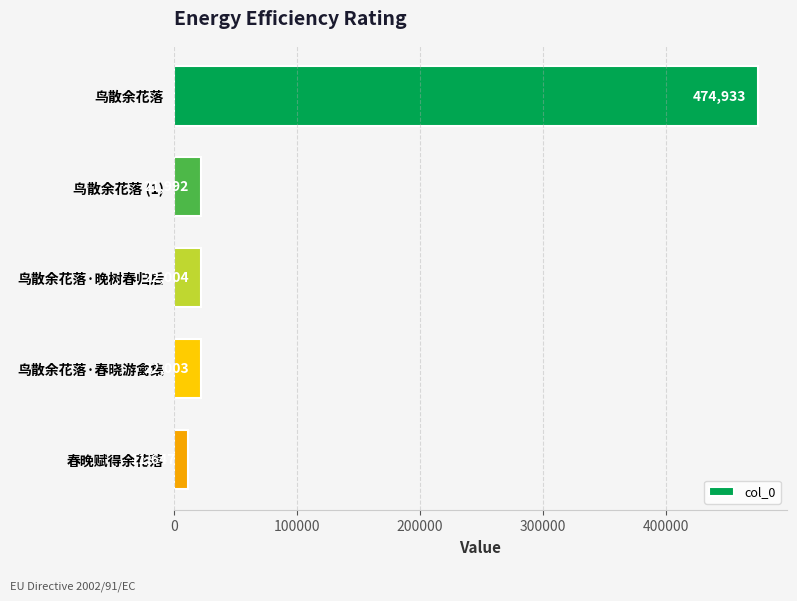

Between 鸟散余花落·春晓游禽集 and 春晚赋得余花落, which is larger?

鸟散余花落·春晓游禽集